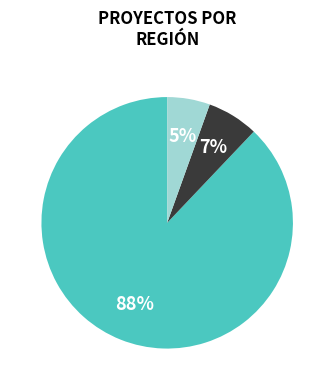

To the nearest percent, what is the average slice percentage?

33%